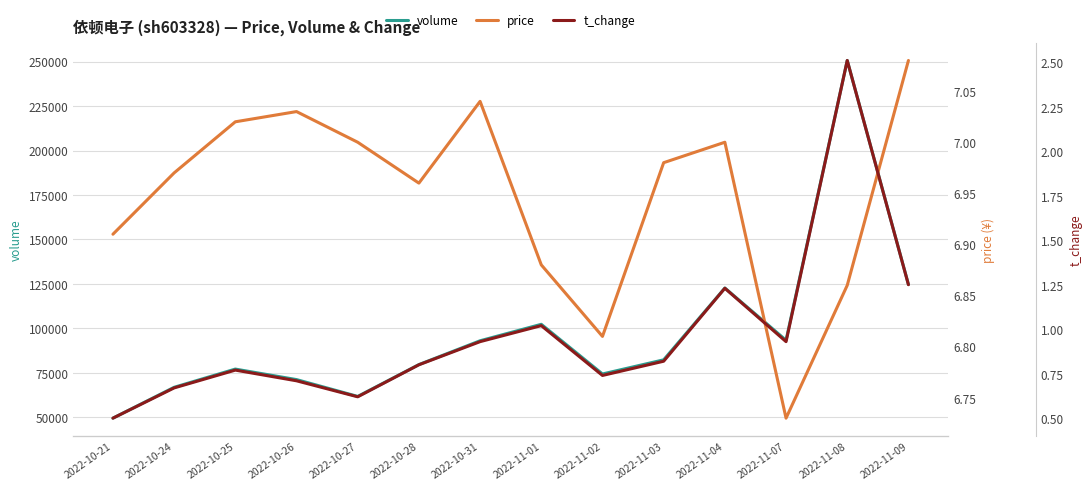

What is the total value across all series at 2022-11-03?

82293.8